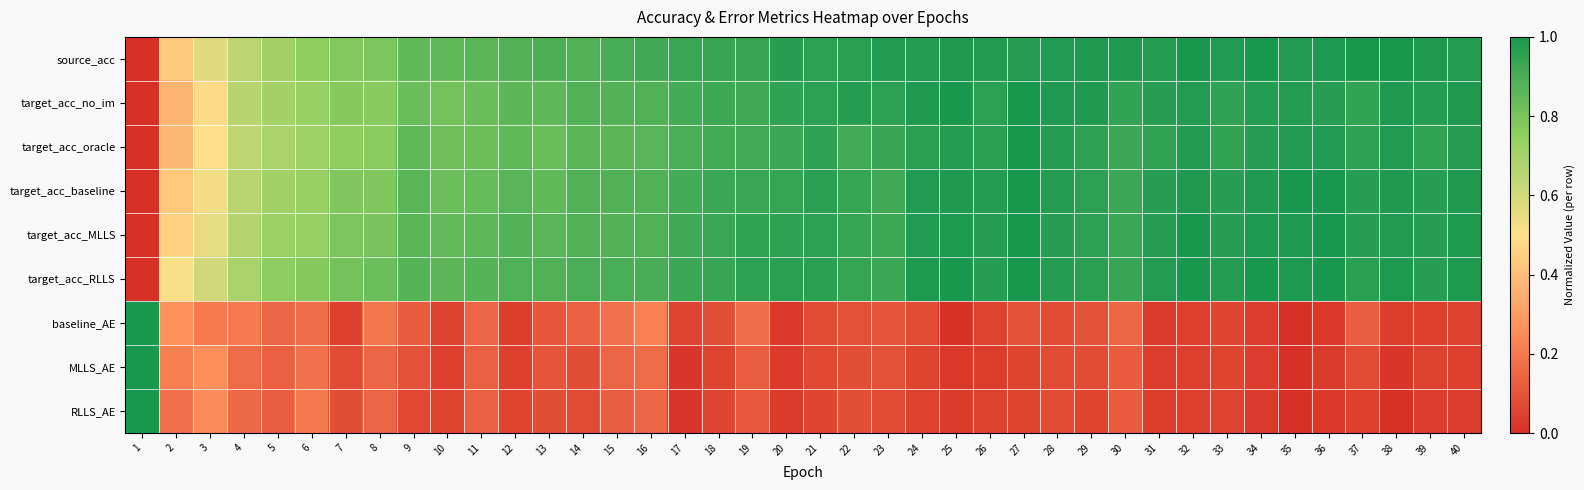

Reading left to right, transcribe all the data shown in this chart.

source_acc: 1=0.0	2=0.4	3=0.6	4=0.6	5=0.7	6=0.8	7=0.8	8=0.8	9=0.8	10=0.8	11=0.9	12=0.9	13=0.9	14=0.9	15=0.9	16=0.9	17=0.9	18=0.9	19=0.9	20=1.0	21=1.0	22=1.0	23=1.0	24=1.0	25=1.0	26=1.0	27=1.0	28=1.0	29=1.0	30=1.0	31=1.0	32=1.0	33=1.0	34=1.0	35=1.0	36=1.0	37=1.0	38=1.0	39=1.0	40=1.0
target_acc_no_im: 1=0.0	2=0.4	3=0.5	4=0.7	5=0.7	6=0.7	7=0.8	8=0.8	9=0.8	10=0.8	11=0.8	12=0.9	13=0.9	14=0.9	15=0.9	16=0.9	17=0.9	18=0.9	19=0.9	20=1.0	21=1.0	22=1.0	23=1.0	24=1.0	25=1.0	26=1.0	27=1.0	28=1.0	29=1.0	30=0.9	31=1.0	32=1.0	33=1.0	34=1.0	35=1.0	36=1.0	37=0.9	38=1.0	39=1.0	40=1.0
target_acc_oracle: 1=0.0	2=0.4	3=0.5	4=0.6	5=0.7	6=0.7	7=0.8	8=0.8	9=0.9	10=0.8	11=0.8	12=0.9	13=0.8	14=0.9	15=0.9	16=0.9	17=0.9	18=0.9	19=0.9	20=0.9	21=1.0	22=0.9	23=0.9	24=1.0	25=1.0	26=1.0	27=1.0	28=1.0	29=1.0	30=0.9	31=0.9	32=1.0	33=0.9	34=1.0	35=1.0	36=1.0	37=1.0	38=1.0	39=0.9	40=1.0
target_acc_baseline: 1=0.0	2=0.4	3=0.5	4=0.7	5=0.7	6=0.7	7=0.8	8=0.8	9=0.9	10=0.8	11=0.8	12=0.9	13=0.8	14=0.9	15=0.9	16=0.9	17=0.9	18=0.9	19=0.9	20=0.9	21=1.0	22=0.9	23=0.9	24=1.0	25=1.0	26=1.0	27=1.0	28=1.0	29=1.0	30=0.9	31=1.0	32=1.0	33=1.0	34=1.0	35=1.0	36=1.0	37=1.0	38=1.0	39=1.0	40=1.0
target_acc_MLLS: 1=0.0	2=0.5	3=0.5	4=0.7	5=0.7	6=0.7	7=0.8	8=0.8	9=0.9	10=0.8	11=0.9	12=0.9	13=0.9	14=0.9	15=0.9	16=0.9	17=0.9	18=0.9	19=0.9	20=1.0	21=1.0	22=0.9	23=0.9	24=1.0	25=1.0	26=1.0	27=1.0	28=1.0	29=1.0	30=0.9	31=1.0	32=1.0	33=1.0	34=1.0	35=1.0	36=1.0	37=1.0	38=1.0	39=1.0	40=1.0
target_acc_RLLS: 1=0.0	2=0.5	3=0.6	4=0.7	5=0.8	6=0.8	7=0.8	8=0.8	9=0.9	10=0.9	11=0.9	12=0.9	13=0.9	14=0.9	15=0.9	16=0.9	17=0.9	18=0.9	19=1.0	20=1.0	21=1.0	22=0.9	23=0.9	24=1.0	25=1.0	26=1.0	27=1.0	28=1.0	29=1.0	30=0.9	31=1.0	32=1.0	33=1.0	34=1.0	35=1.0	36=1.0	37=1.0	38=1.0	39=1.0	40=1.0
baseline_AE: 1=1.0	2=0.3	3=0.2	4=0.2	5=0.1	6=0.2	7=0.0	8=0.2	9=0.1	10=0.0	11=0.1	12=0.0	13=0.1	14=0.1	15=0.2	16=0.2	17=0.1	18=0.1	19=0.2	20=0.0	21=0.1	22=0.1	23=0.1	24=0.1	25=0.0	26=0.1	27=0.1	28=0.1	29=0.1	30=0.2	31=0.0	32=0.0	33=0.1	34=0.0	35=0.0	36=0.0	37=0.1	38=0.0	39=0.0	40=0.0
MLLS_AE: 1=1.0	2=0.2	3=0.3	4=0.2	5=0.1	6=0.2	7=0.1	8=0.1	9=0.1	10=0.0	11=0.1	12=0.0	13=0.1	14=0.1	15=0.1	16=0.2	17=0.0	18=0.1	19=0.1	20=0.0	21=0.1	22=0.1	23=0.1	24=0.1	25=0.0	26=0.0	27=0.1	28=0.1	29=0.1	30=0.1	31=0.0	32=0.0	33=0.1	34=0.0	35=0.0	36=0.0	37=0.1	38=0.0	39=0.0	40=0.0
RLLS_AE: 1=1.0	2=0.2	3=0.2	4=0.2	5=0.1	6=0.2	7=0.1	8=0.1	9=0.1	10=0.1	11=0.1	12=0.1	13=0.1	14=0.1	15=0.1	16=0.1	17=0.0	18=0.1	19=0.1	20=0.0	21=0.1	22=0.1	23=0.1	24=0.0	25=0.0	26=0.0	27=0.1	28=0.1	29=0.1	30=0.1	31=0.0	32=0.0	33=0.1	34=0.0	35=0.0	36=0.0	37=0.0	38=0.0	39=0.0	40=0.0